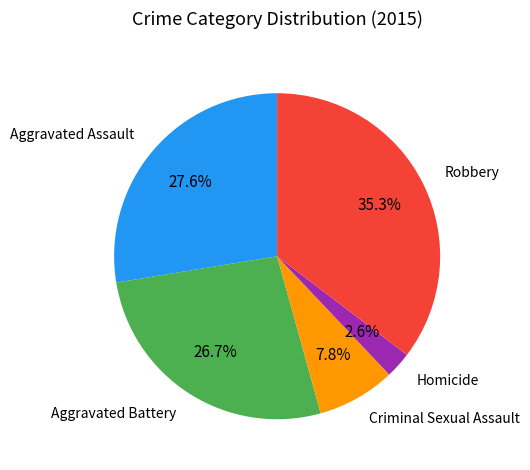

How many segments does this pie chart have?

5